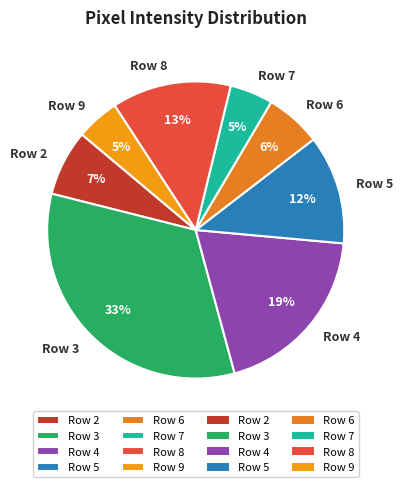

Combined, do Row 7 and Row 8 account for over 50%?

No